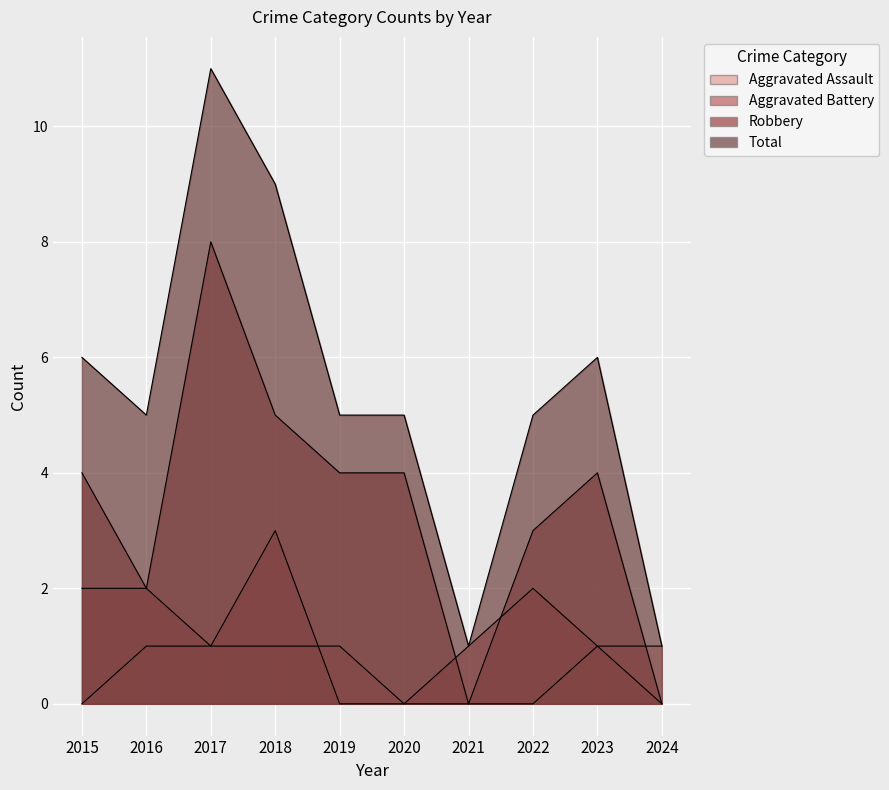

True or false: Total has more than 0 points higher than both neighbors.

True